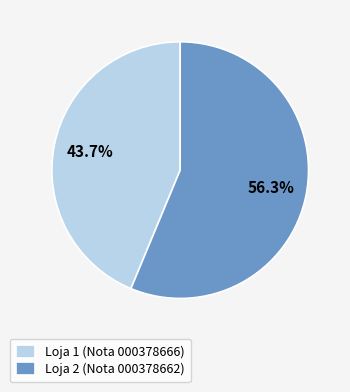

Is Loja 1 (Nota 000378666) the majority of the pie?

No